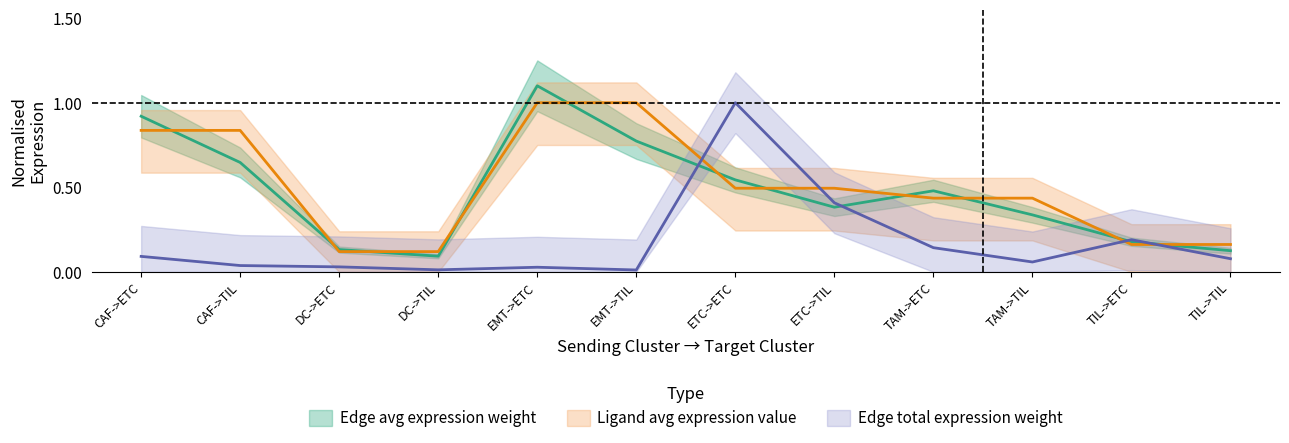

Reading left to right, list all the values displayed in this chart.

Edge average expression weight: 0.9	0.6	0.1	0.1	1.1	0.8	0.5	0.4	0.5	0.3	0.2	0.1
Edge total expression weight: 0.1	0.0	0.0	0.0	0.0	0.0	1.0	0.4	0.1	0.1	0.2	0.1
Ligand average expression value: 0.8	0.8	0.1	0.1	1.0	1.0	0.5	0.5	0.4	0.4	0.2	0.2